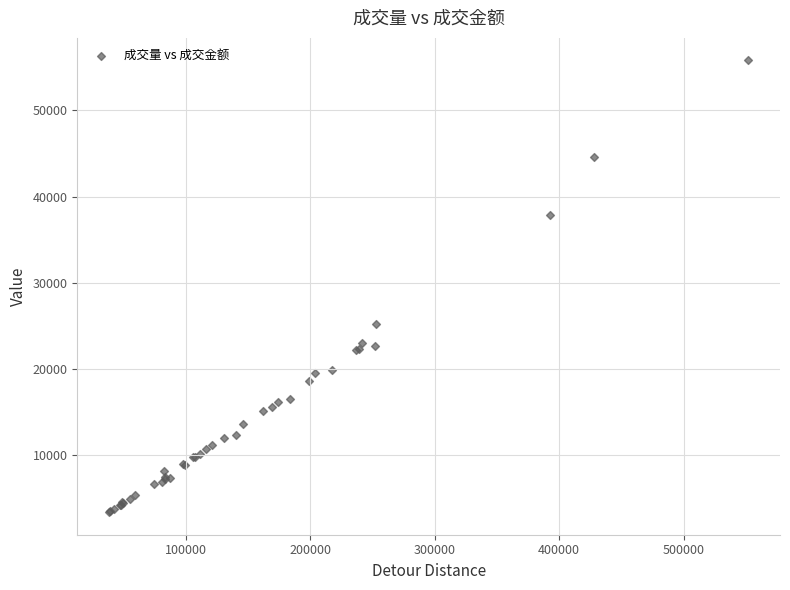

What Y value in the scatter plot is closest to 29584?

25178